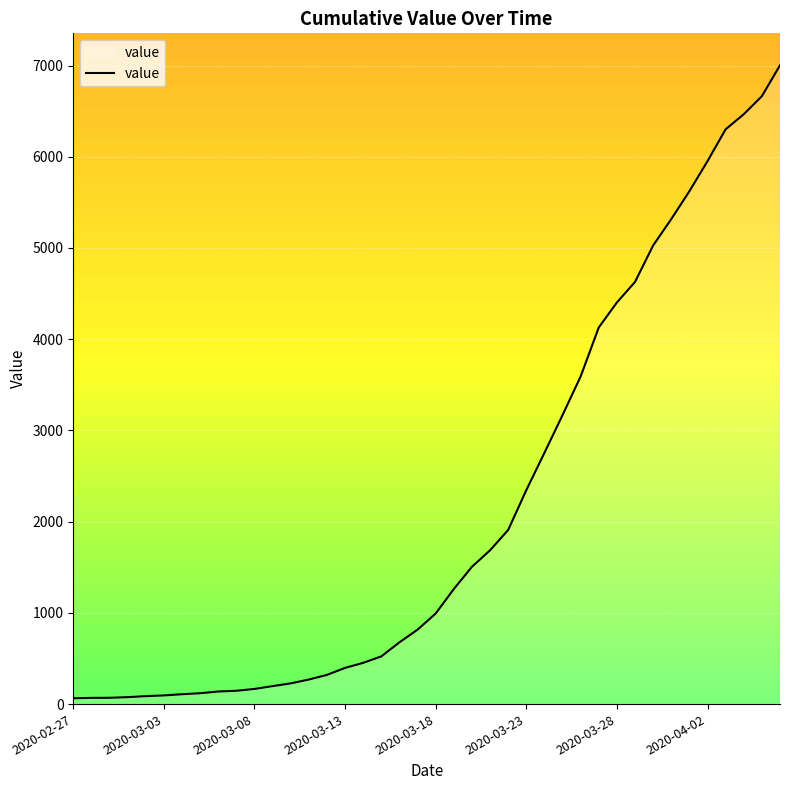

What is the maximum value shown in the chart?

7003